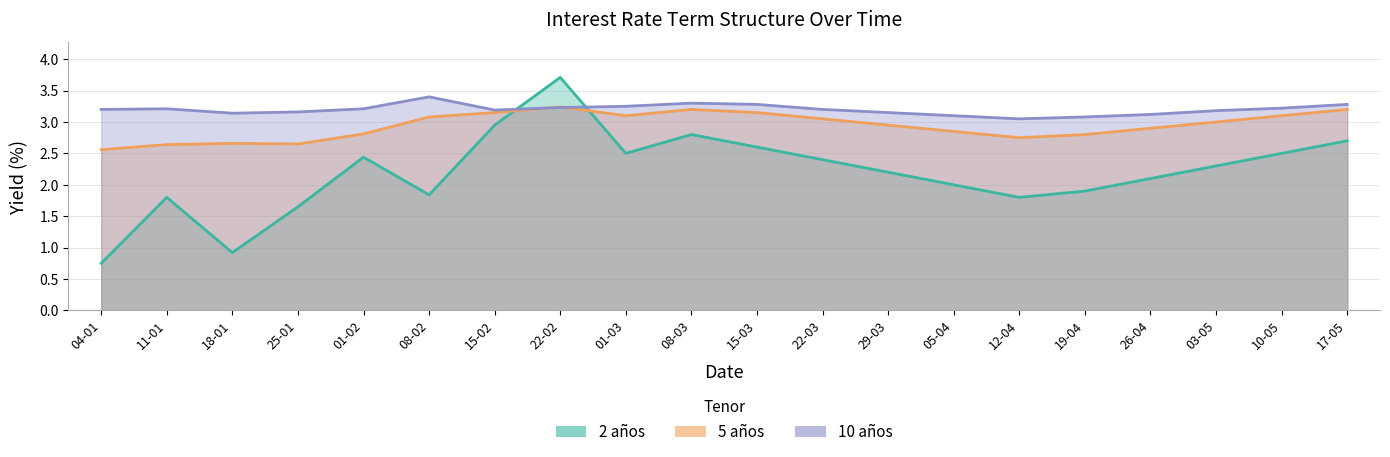

Rank the series at 18-01 from lowest to highest value.

2 años, 5 años, 10 años